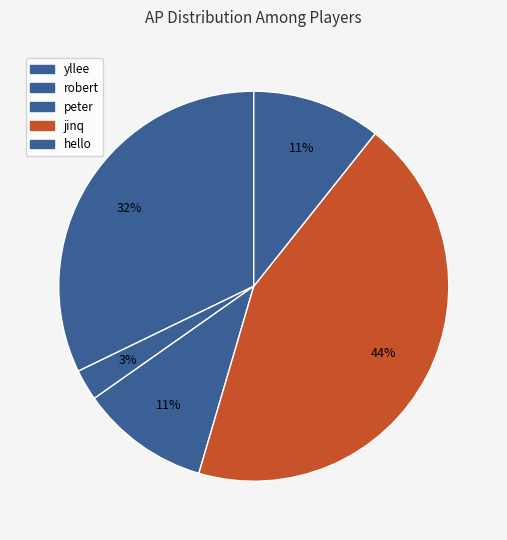

What percentage is the yllee slice, to the nearest percent?

32%